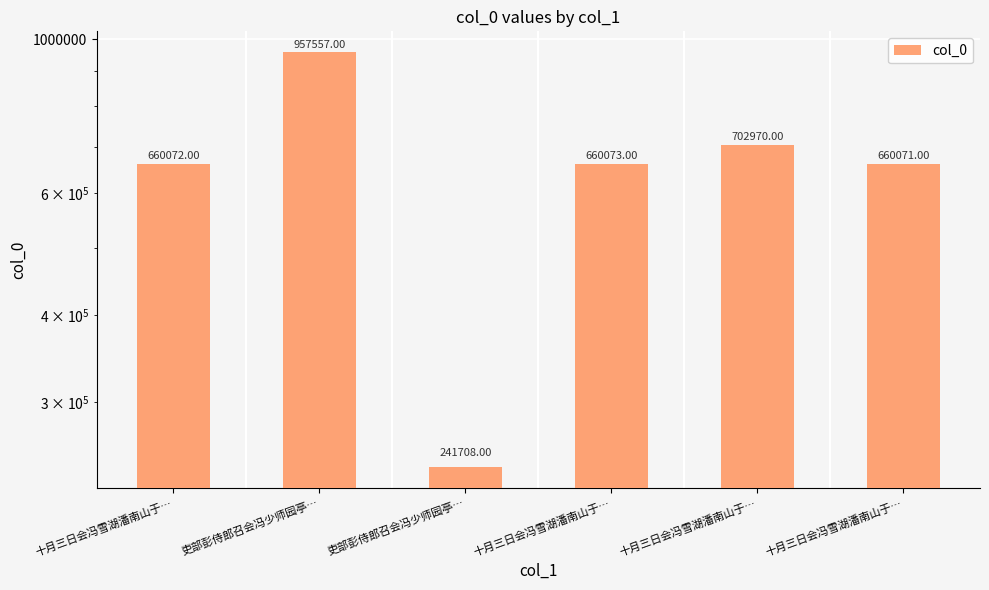

Between 十月三日会冯雪湖潘南山于… and 吏部彭侍郎召会冯少师园亭…, which is larger?

吏部彭侍郎召会冯少师园亭…